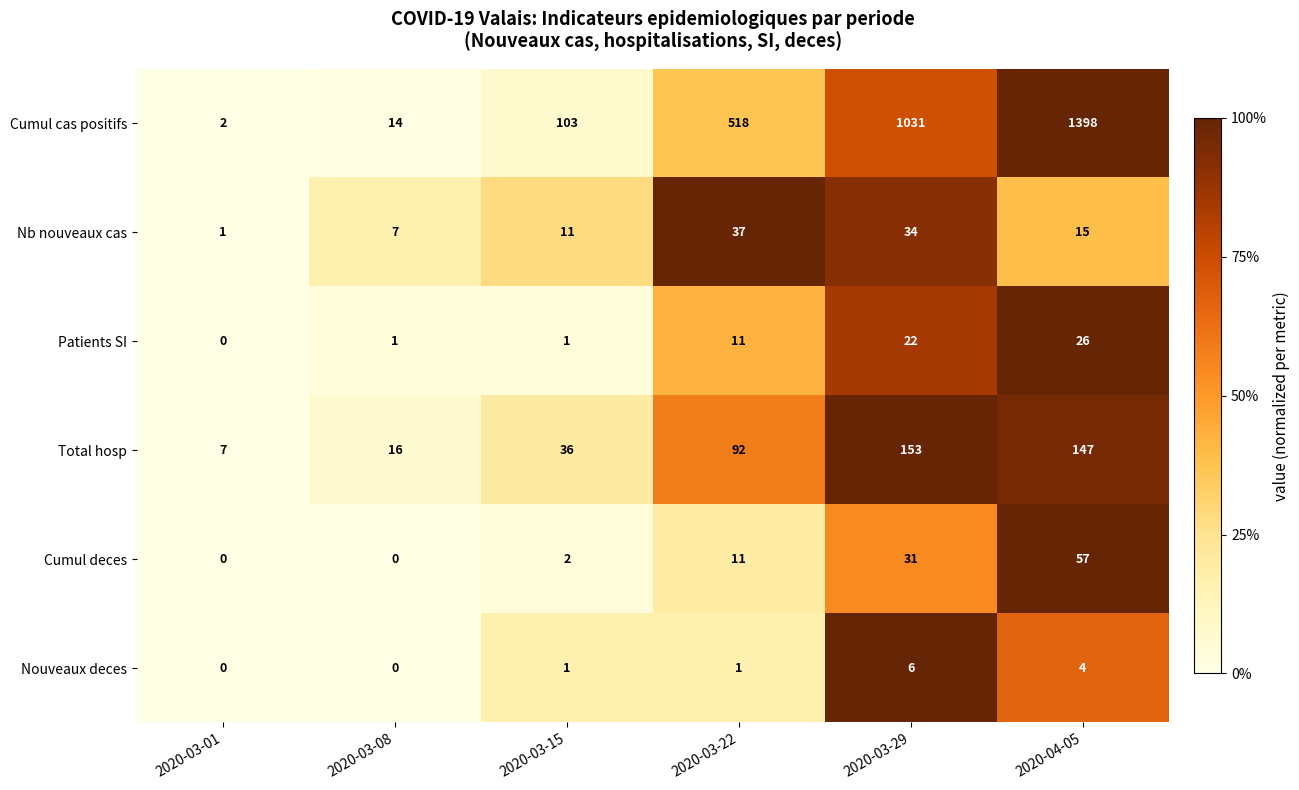

Rank the series by their maximum value, from highest to lowest.

Cumul cas positifs, Total hosp, Cumul deces, Nb nouveaux cas, Patients SI, Nouveaux deces